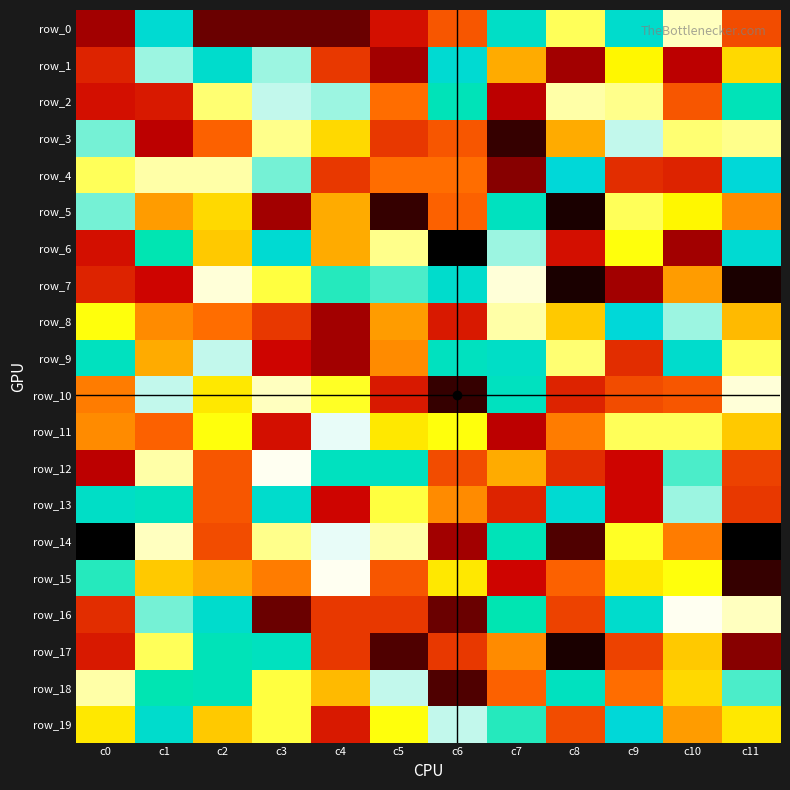

Is the value of row_17 at c1 greater than the value of row_15 at c6?

Yes